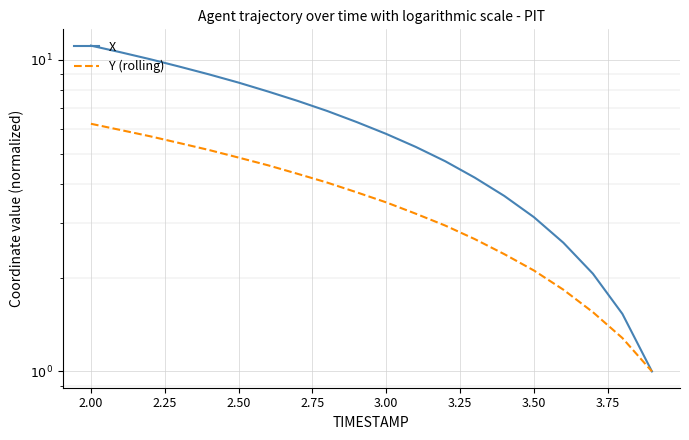

What are all the series names shown in the legend?

X, Y (rolling)